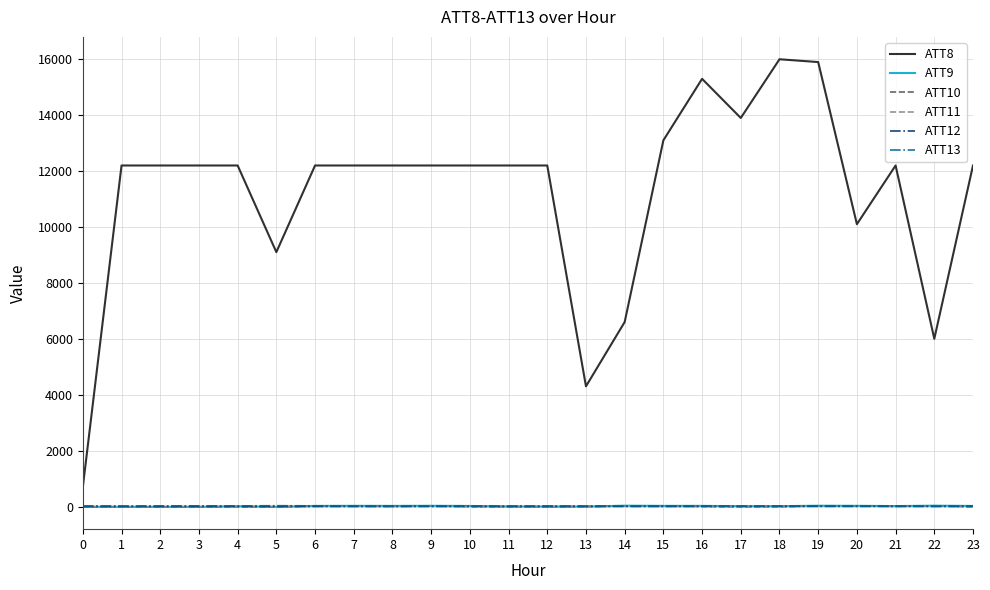

Which series has the widest spread of values?

ATT8